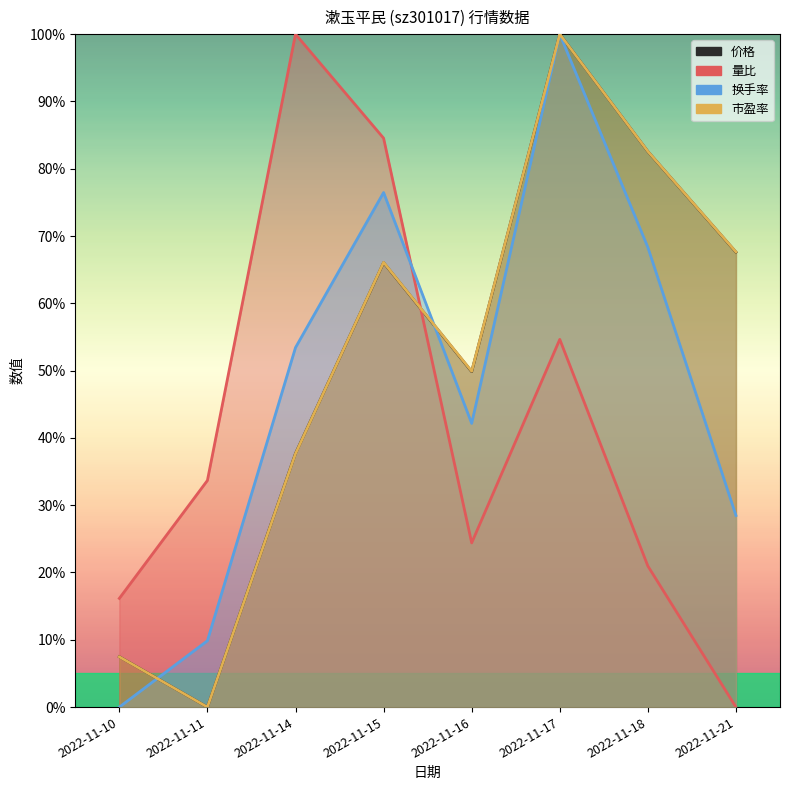

Which has a higher value, 2022-11-17 or 2022-11-21?

2022-11-17